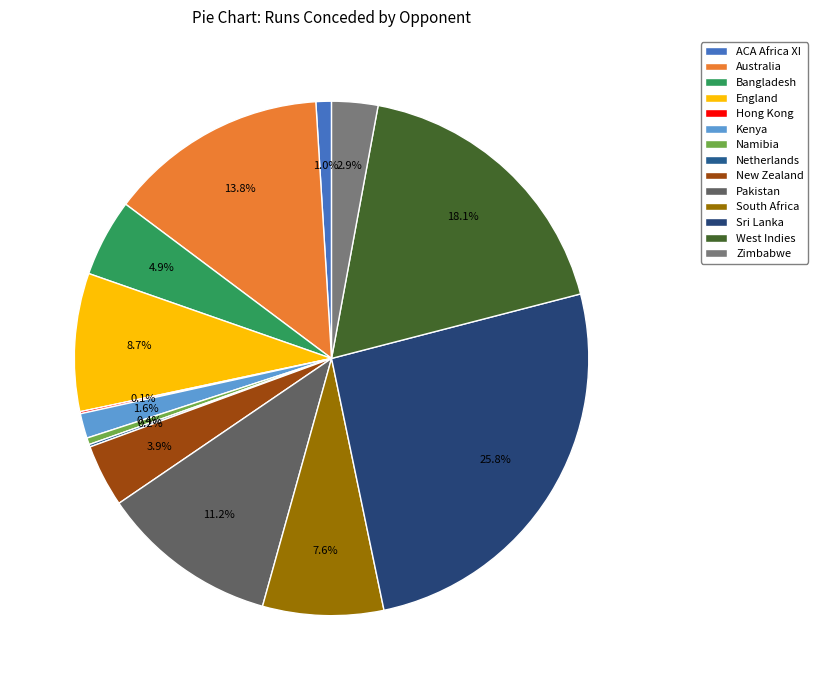

Is there a majority slice in this chart?

No